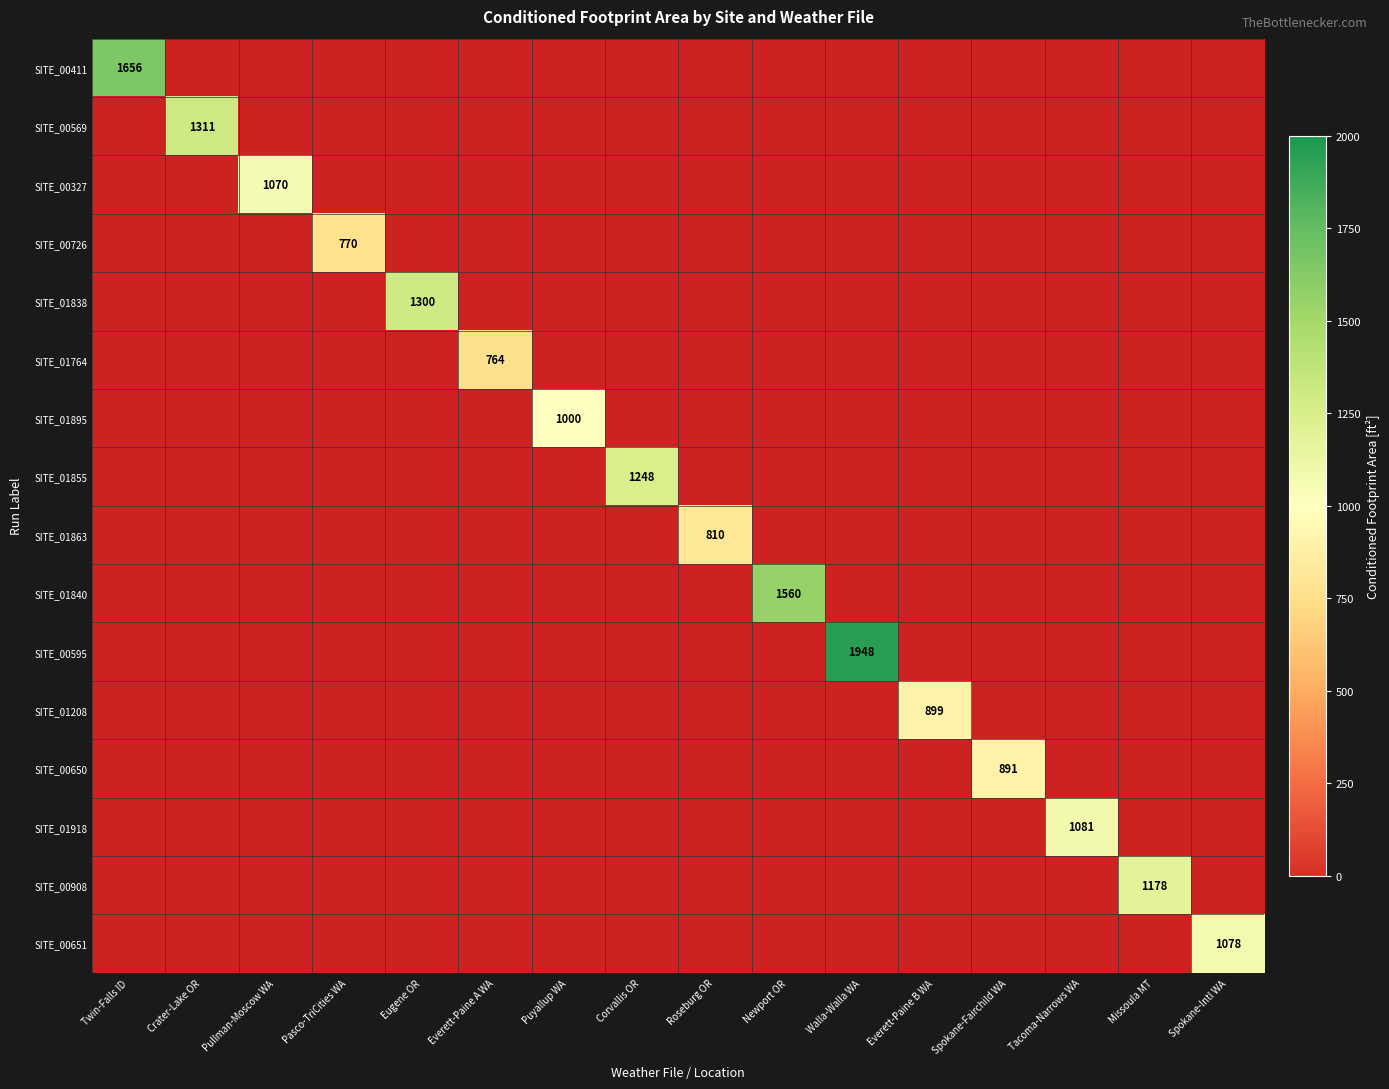

Which category has the lowest value across all series?

Everett-Paine A WA